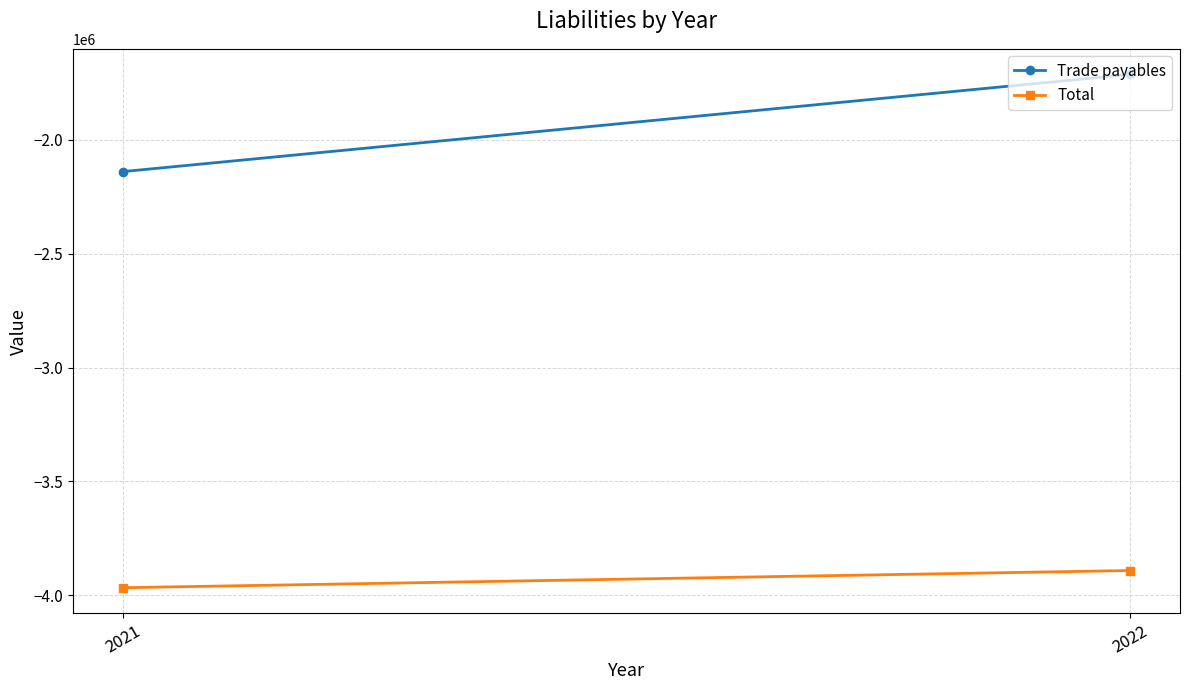

Which series has the largest range (max minus min)?

Trade payables